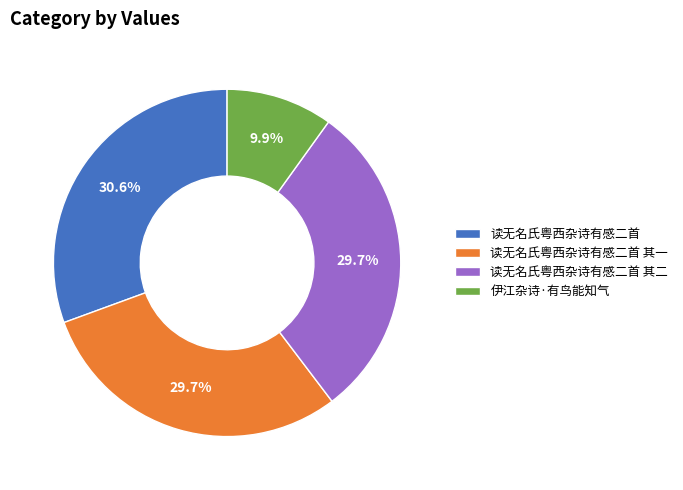

To the nearest percent, what percentage of the pie is 读无名氏粤西杂诗有感二首 其一?

30%